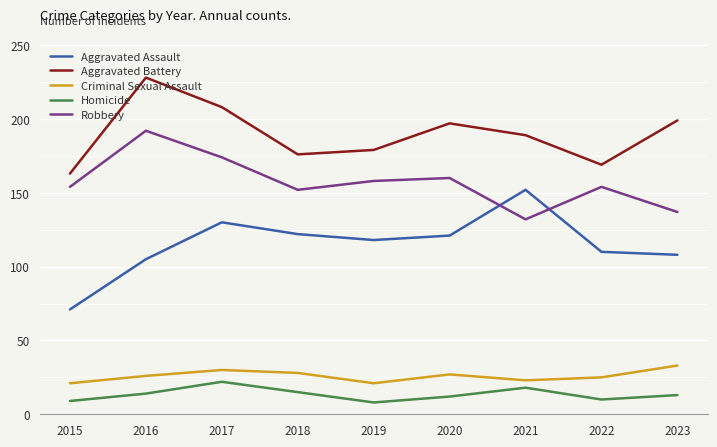

Between 2017 and 2023, which series saw the biggest shift?

Robbery